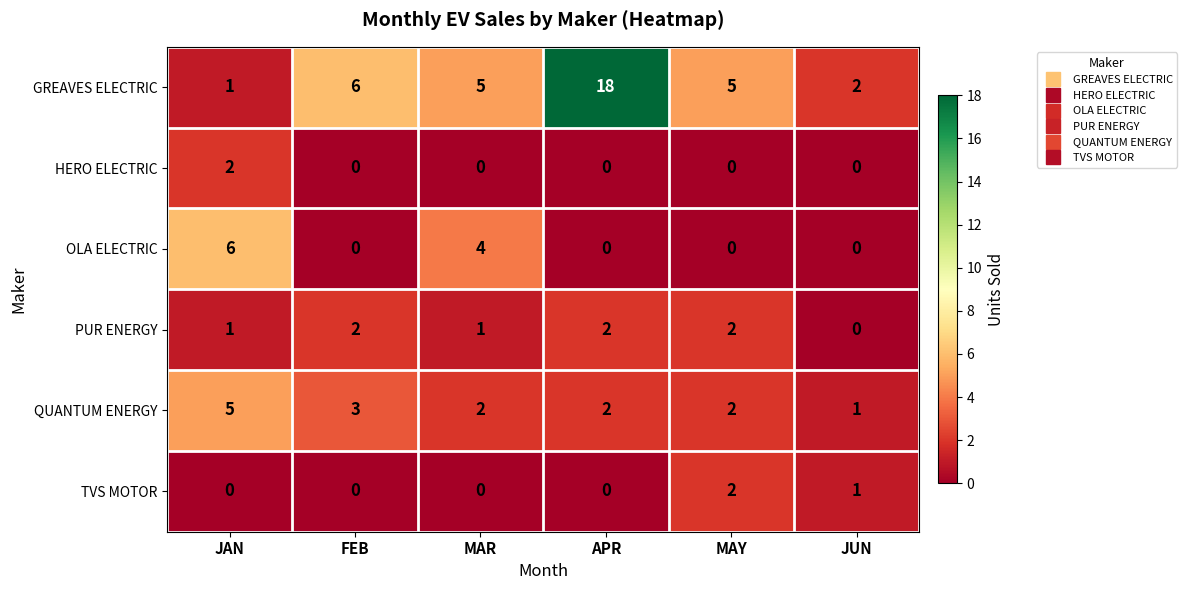

Is the value of OLA ELECTRIC at MAR greater than the value of TVS MOTOR at MAY?

Yes